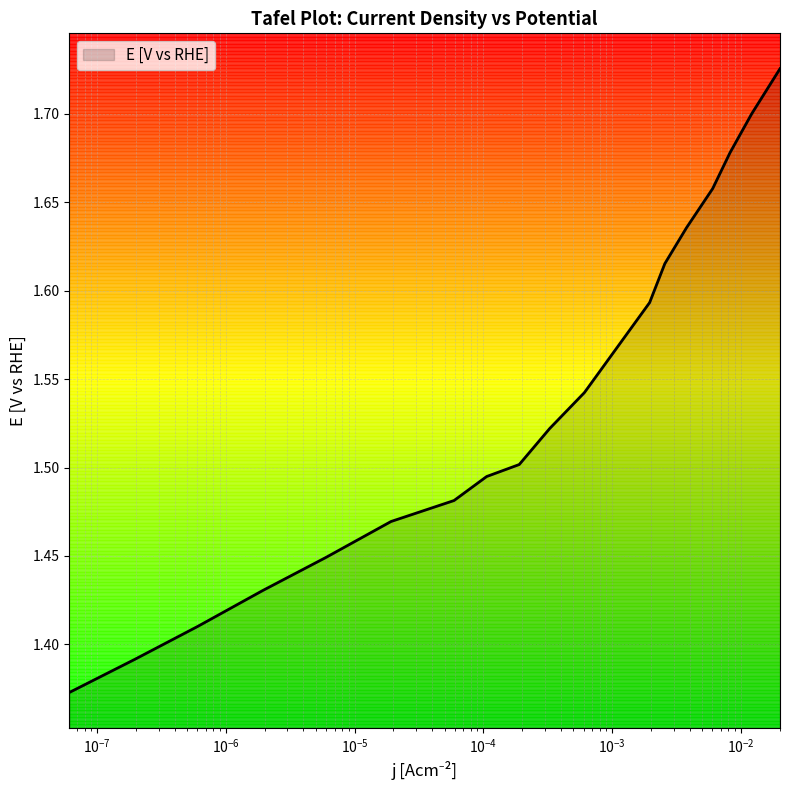

What is the difference between the maximum and minimum values?

0.4